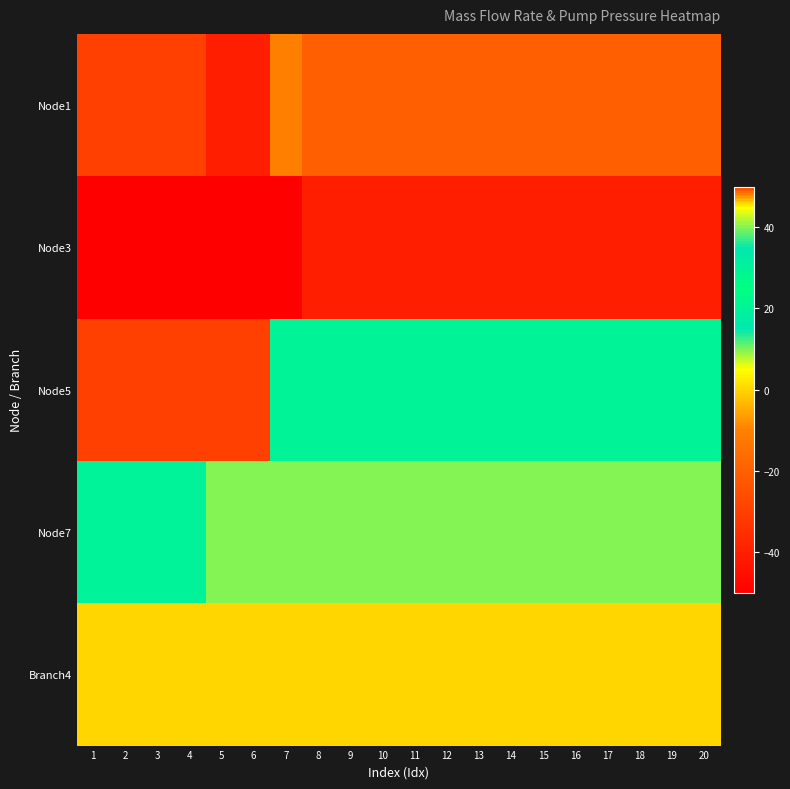

What is the difference between the highest and lowest values at 18?

80